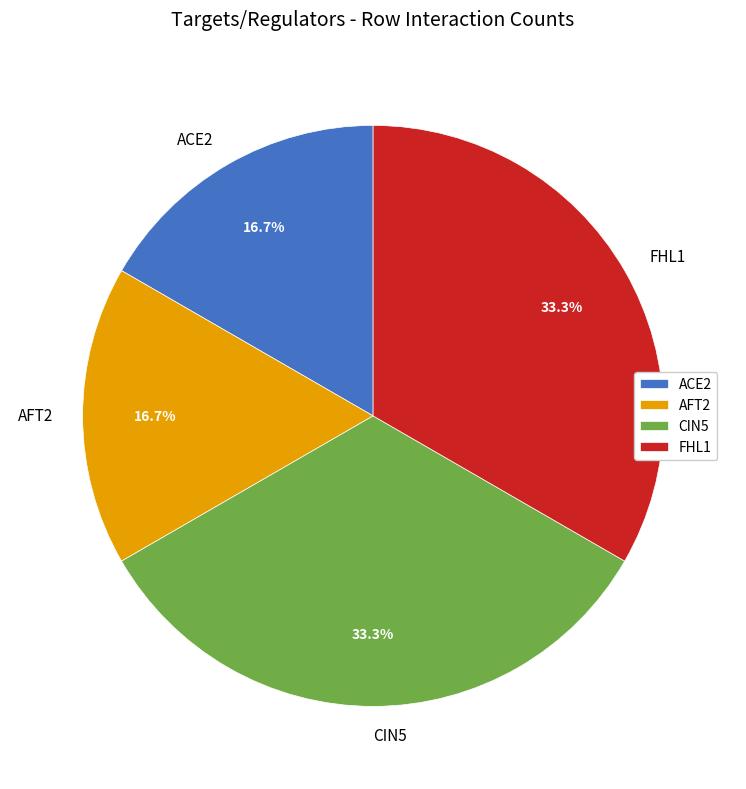

What percentage is NOT represented by CIN5?

66.7%